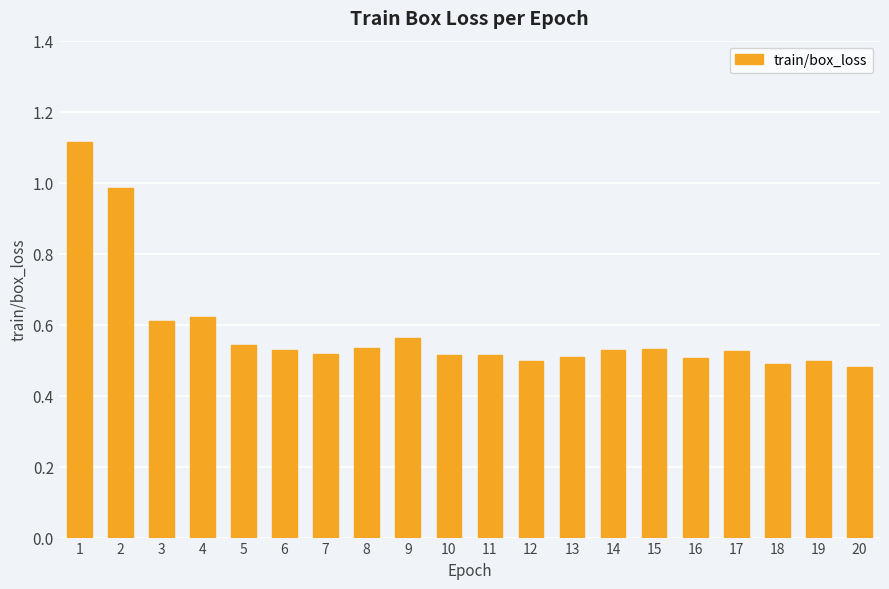

Does the chart contain any negative values?

No